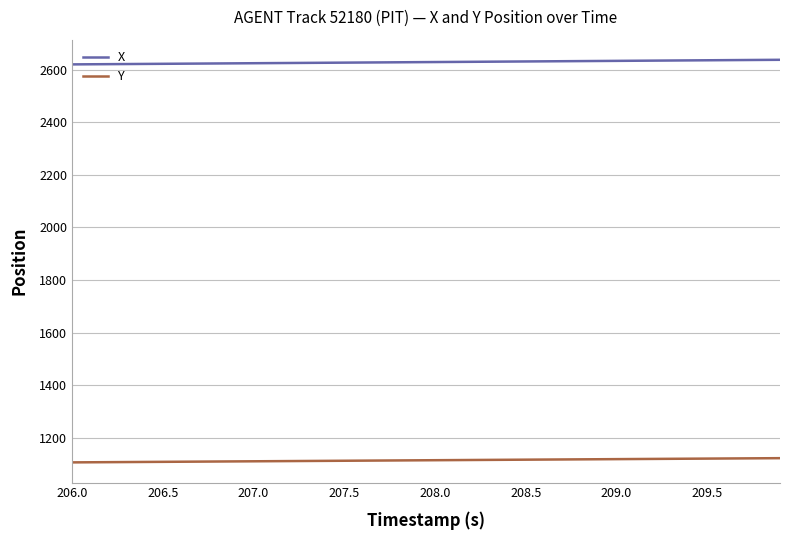

True or false: X and Y intersect in this chart.

False